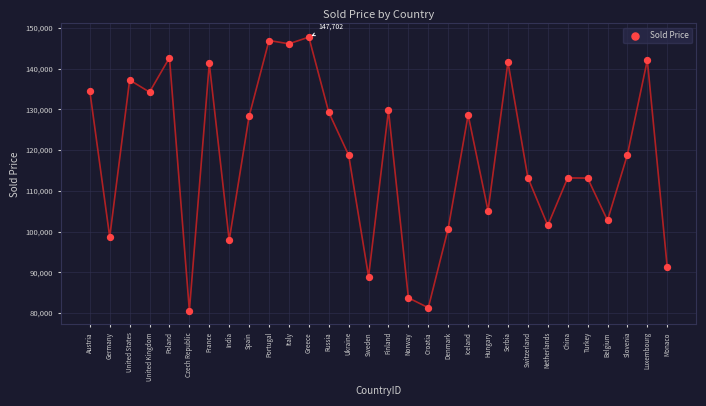

What is the range of Y values (max minus min)?

67111